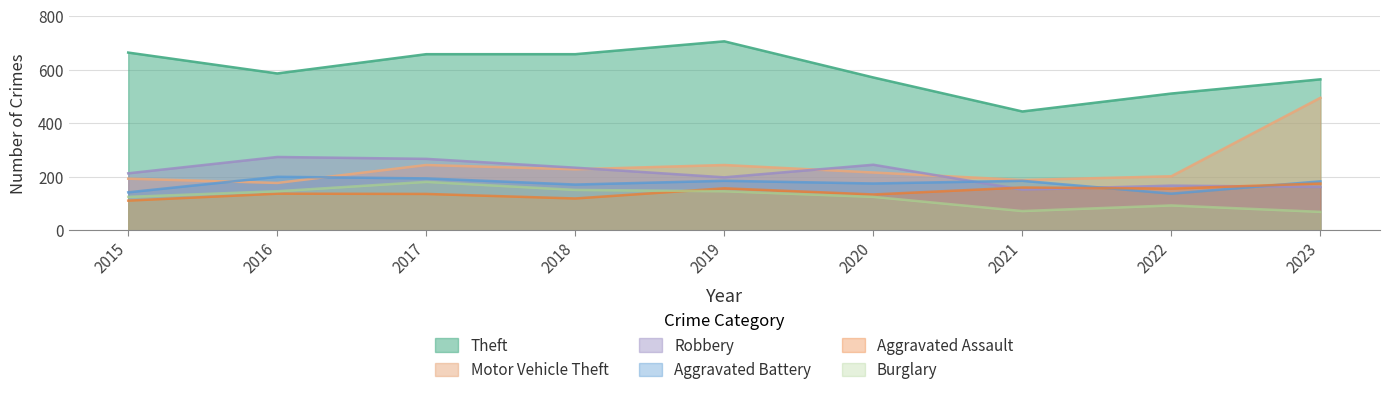

What is the smallest value displayed?

69